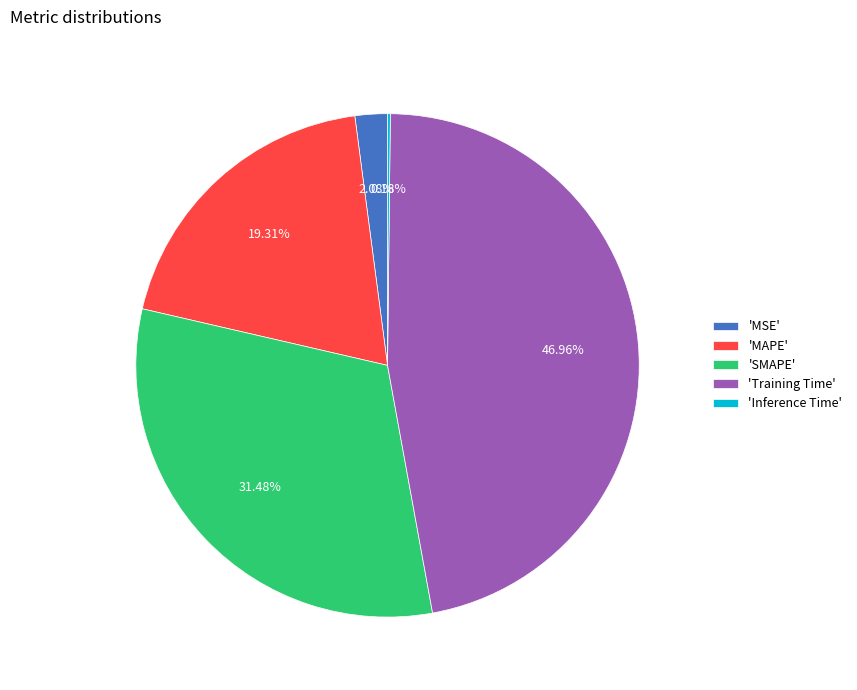

To the nearest percent, what is the average slice percentage?

20%